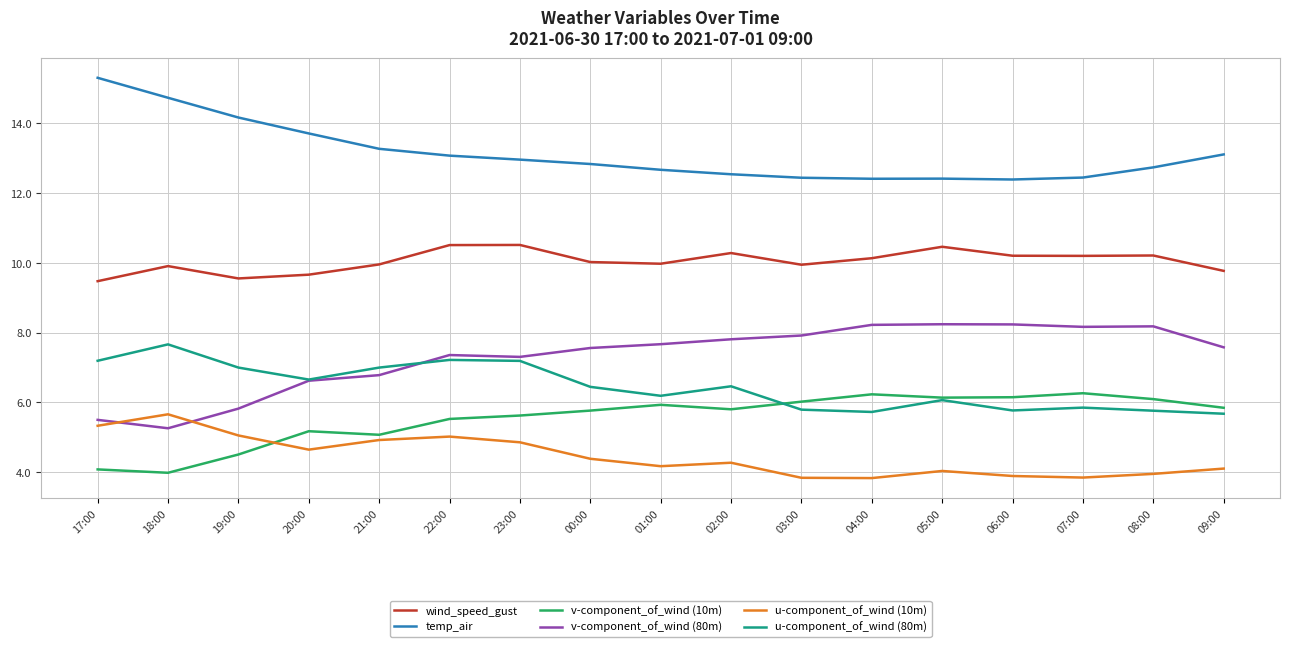

At which category does wind_speed_gust reach its first local valley?

19:00